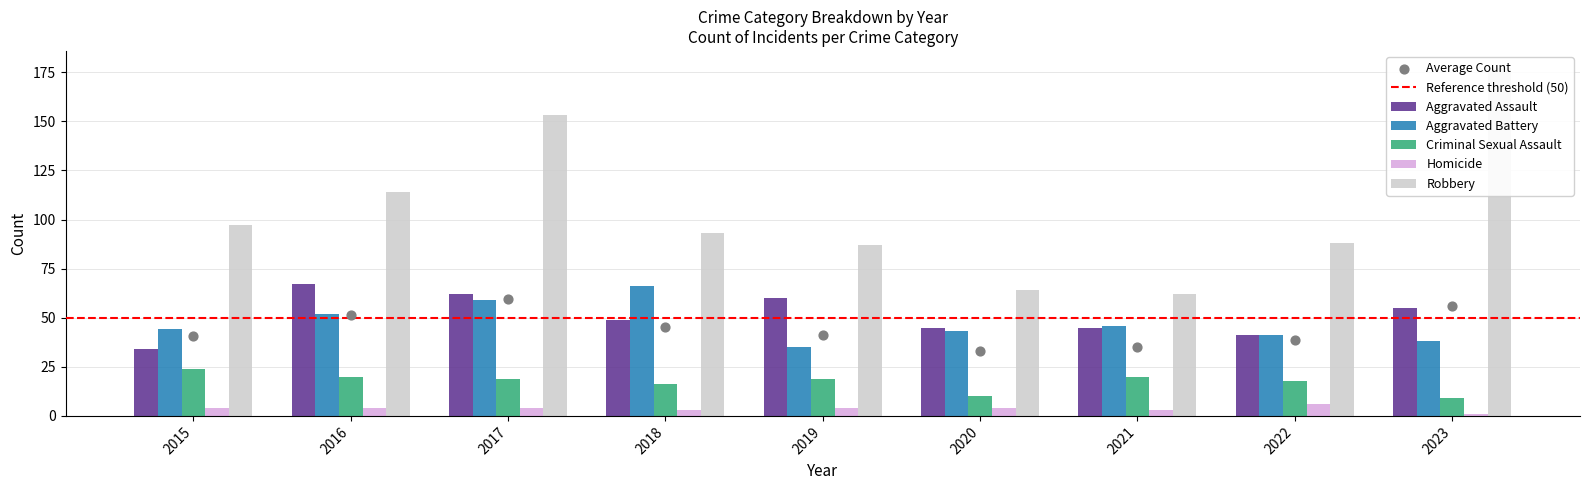

What are all the series names shown in the legend?

Aggravated Assault, Aggravated Battery, Criminal Sexual Assault, Homicide, Robbery